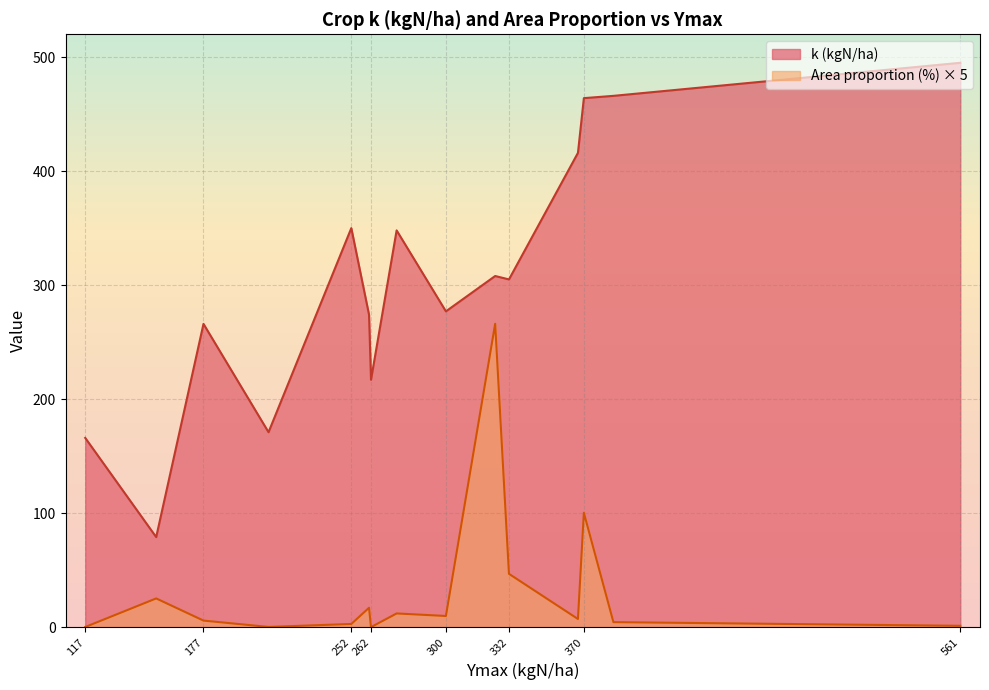

Is the value of k (kgN/ha) at 210 greater than the value of Area proportion (%) at 561?

Yes